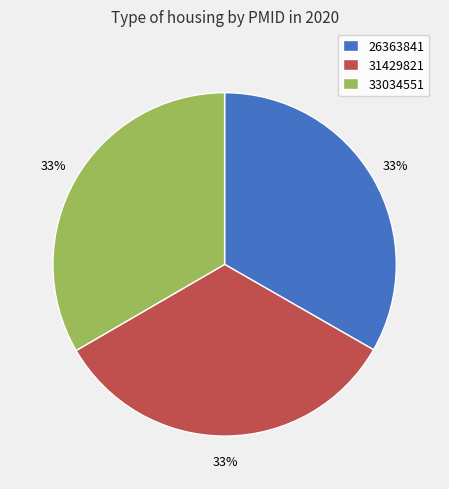

Do 33034551 and 26363841 together represent more than half of the pie?

Yes